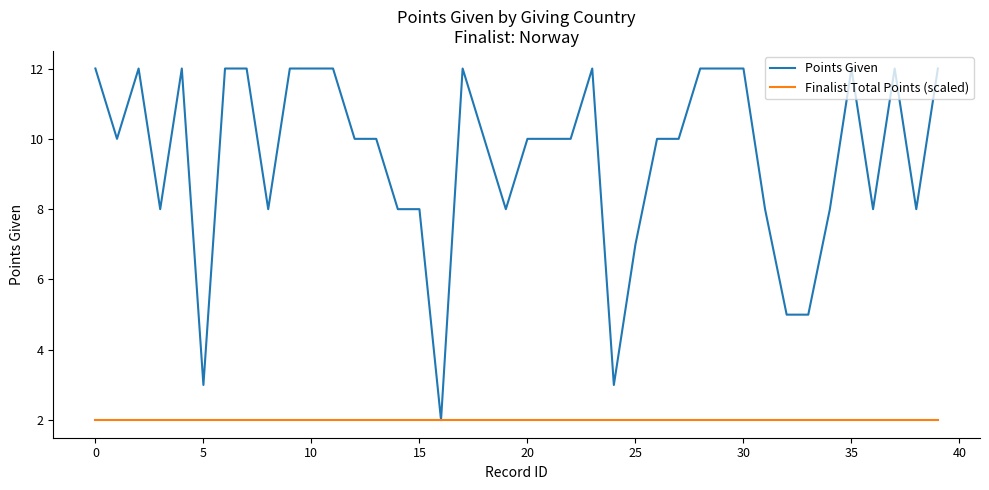

Rank the series by their average value, from lowest to highest.

Finalist Total Points (scaled), Points Given